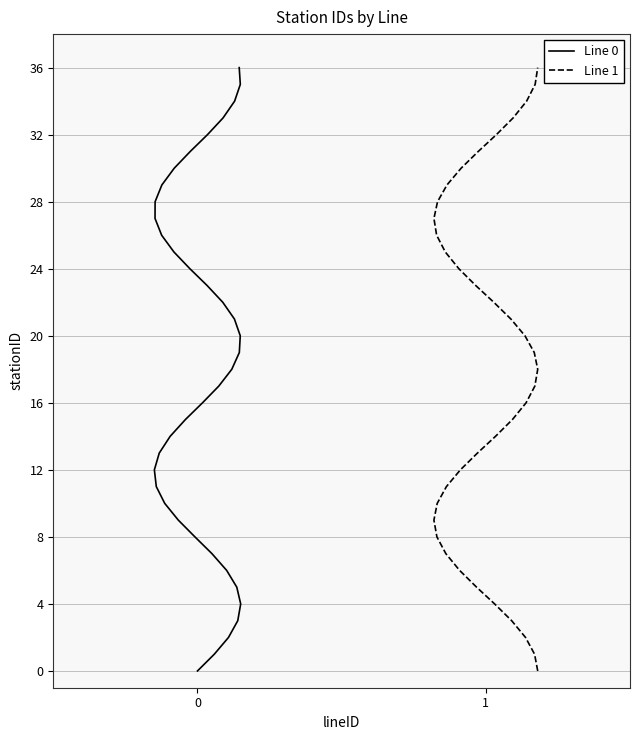

Which series has the widest spread of values?

Line 0